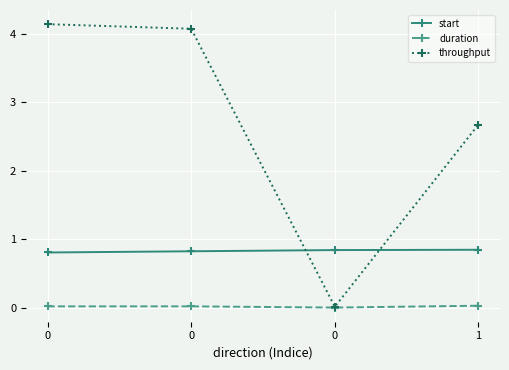

Is this an area chart (filled region under the line)?

No